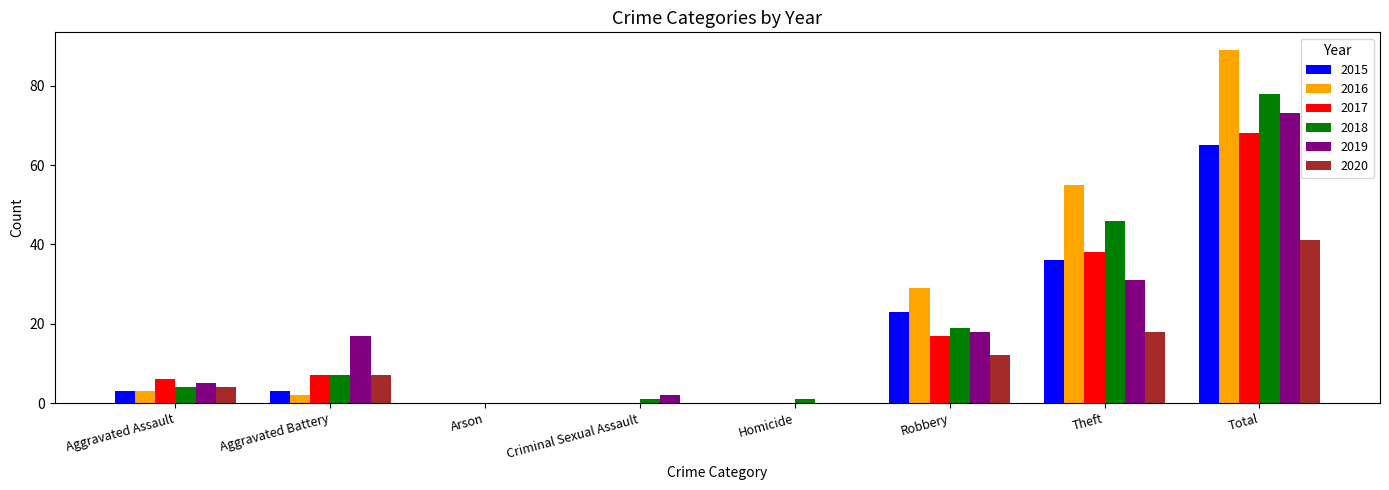

True or false: 2017 has a value of -36 at Homicide.

False